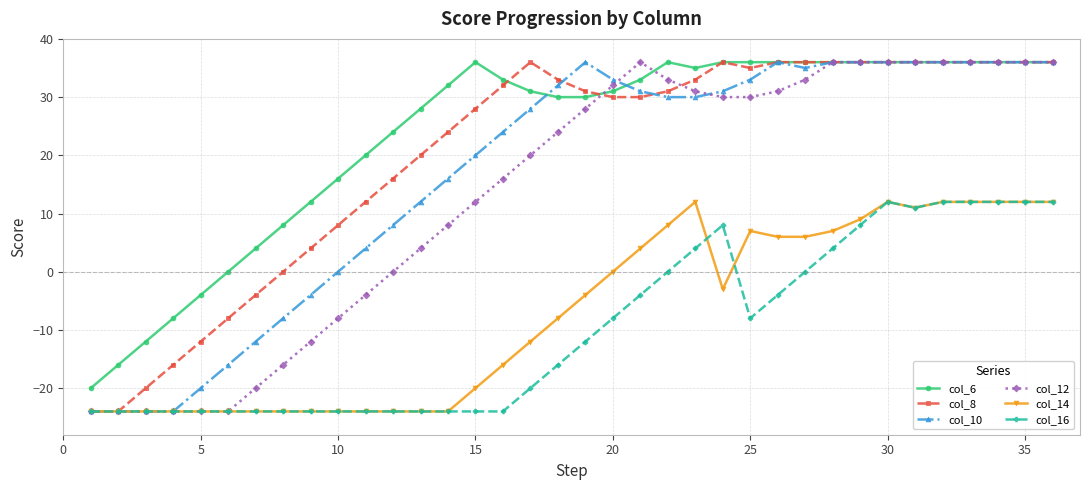

What is the value of the col_10 point at the 29th from the left?

36